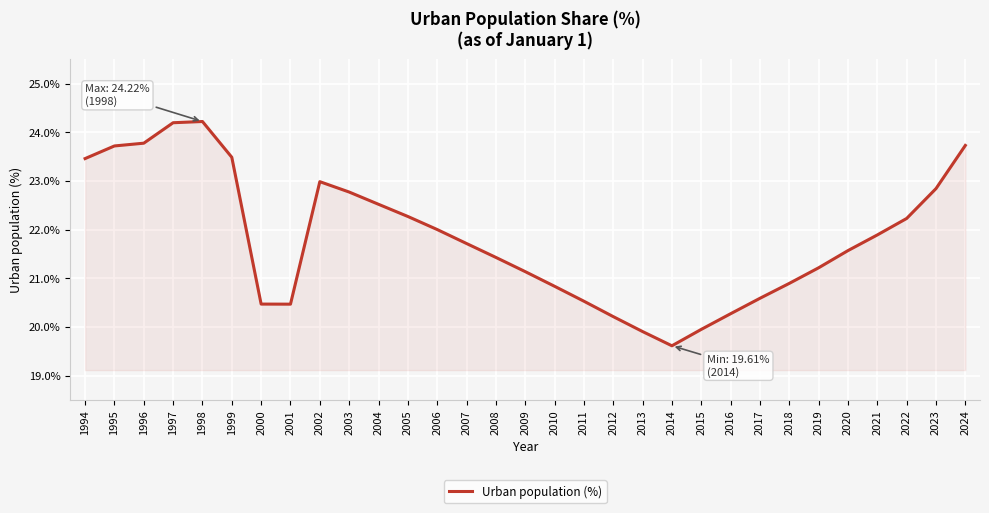

Count the number of data series in this chart.

1